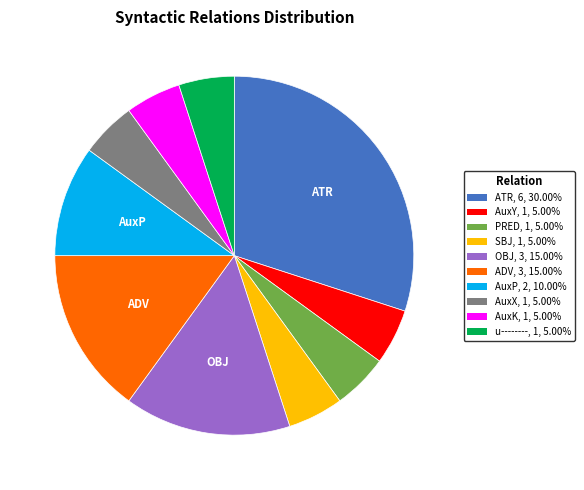

Is the sum of PRED, 1, 5.00% and OBJ, 3, 15.00% greater than half?

No